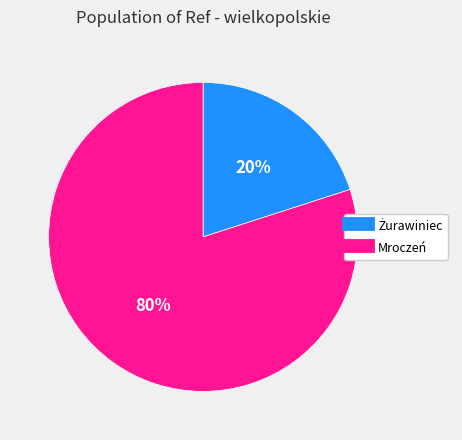

Which slice represents more than half of the pie?

Mroczeń